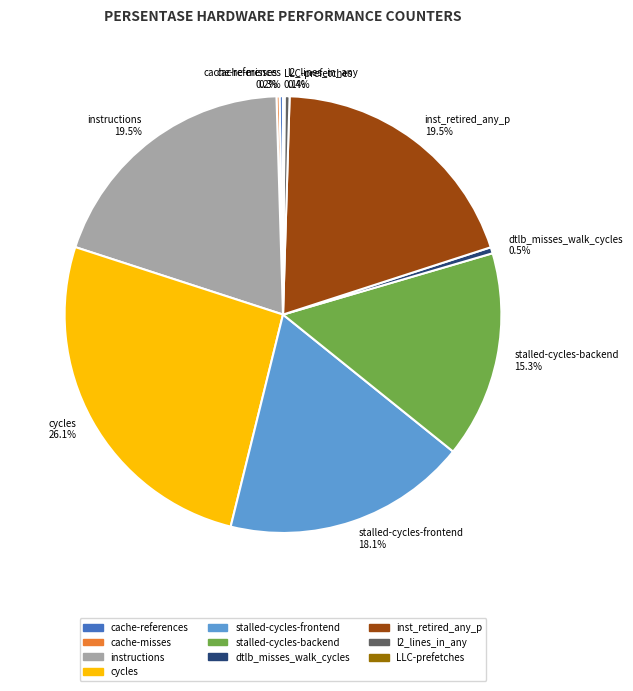

What portion of the pie excludes cycles 26.1%?

73.9%